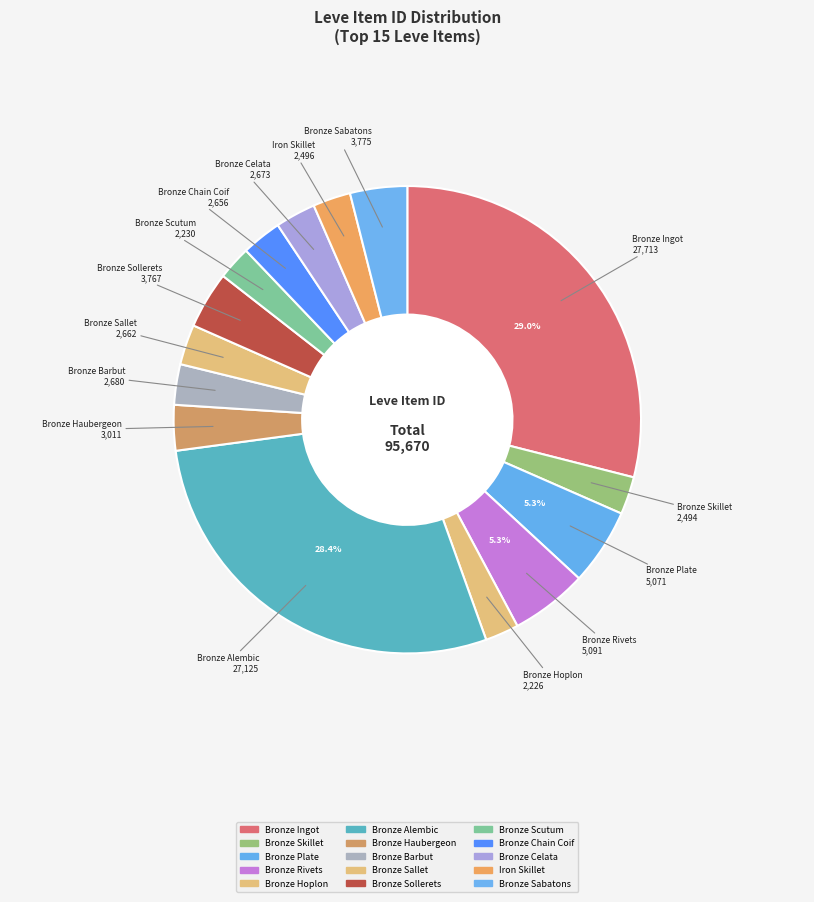

Does Bronze Haubergeon represent more than half of the total?

No